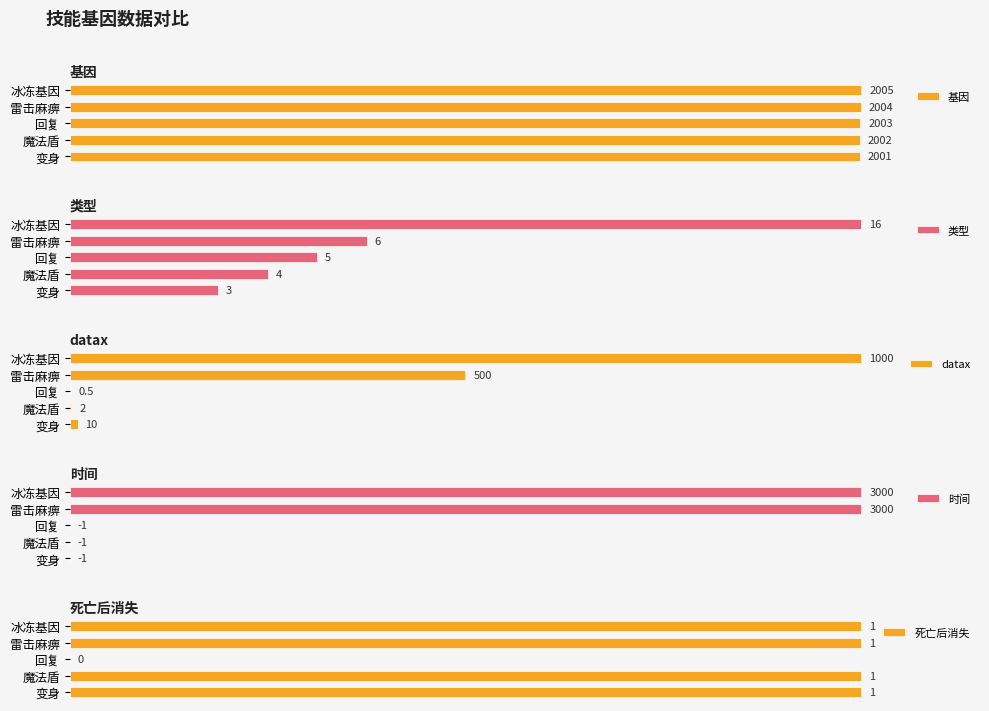

Does the chart contain stacked bars?

No